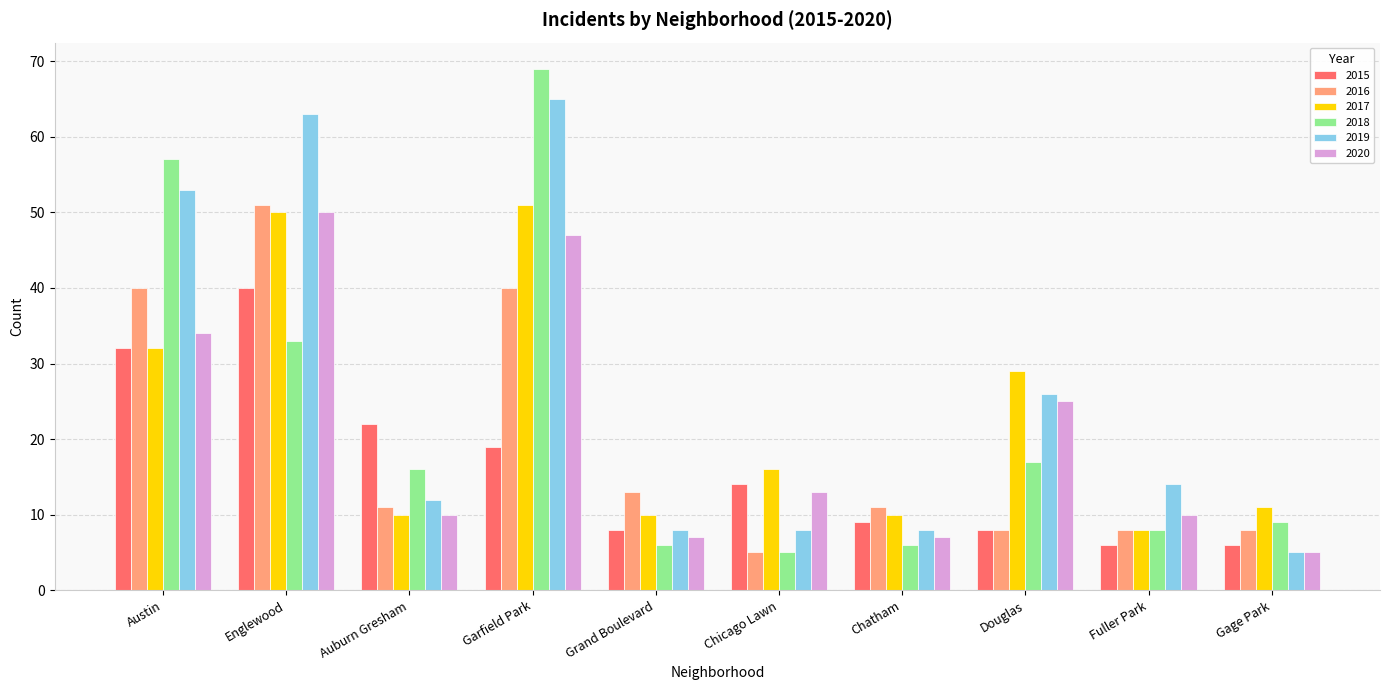

What is the label of the 9th bar from the right?

Englewood